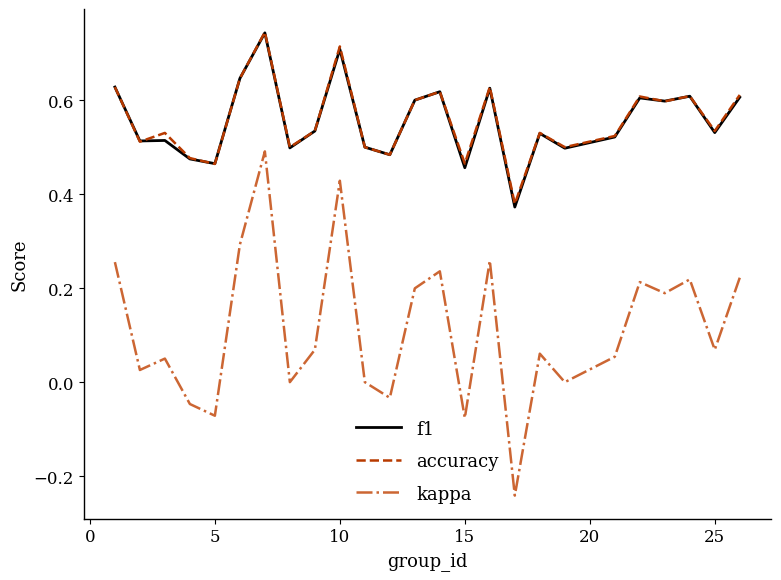

At how many categories does at least one series exceed 0?

25